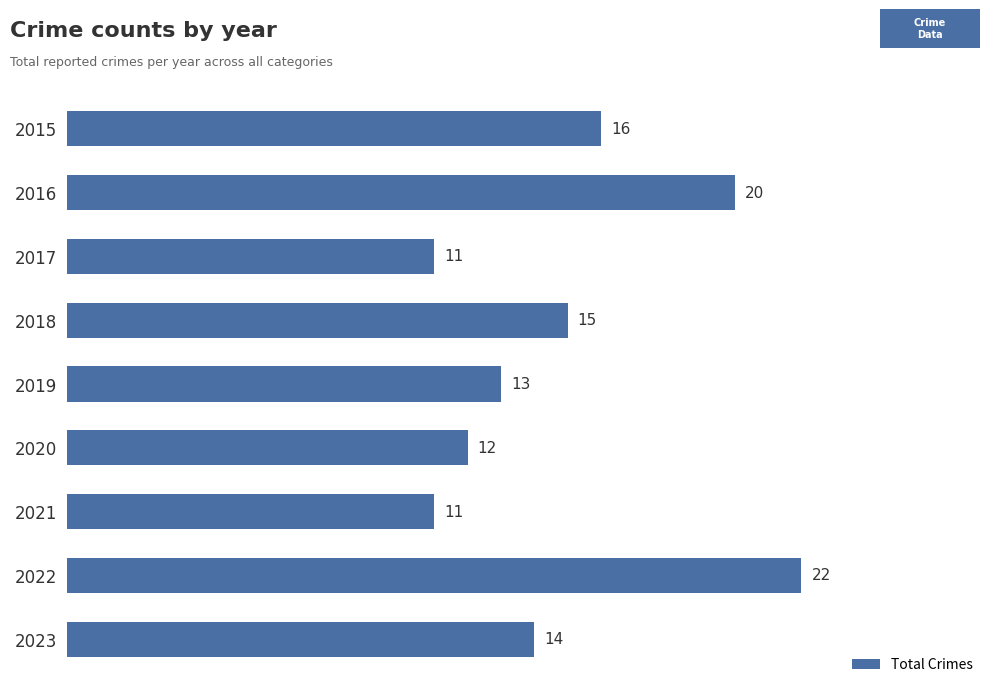

What is the minimum value shown in the chart?

11